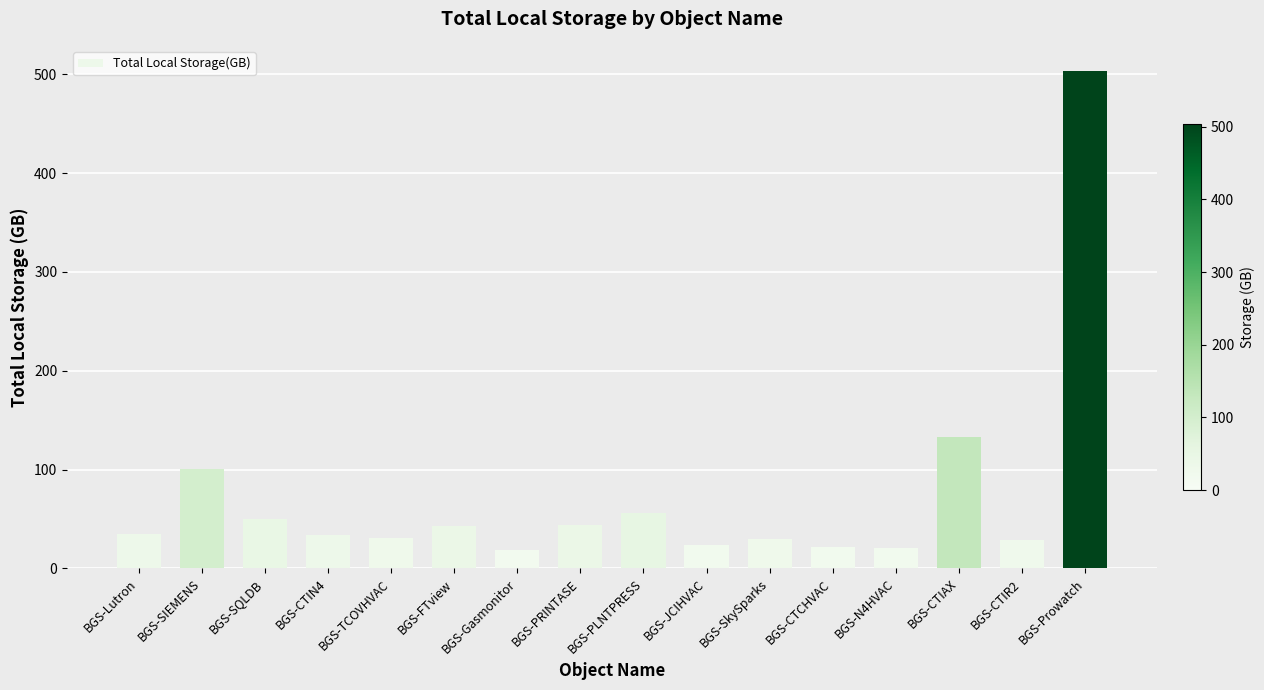

What is the value of the 14th bar from the left?

132.9